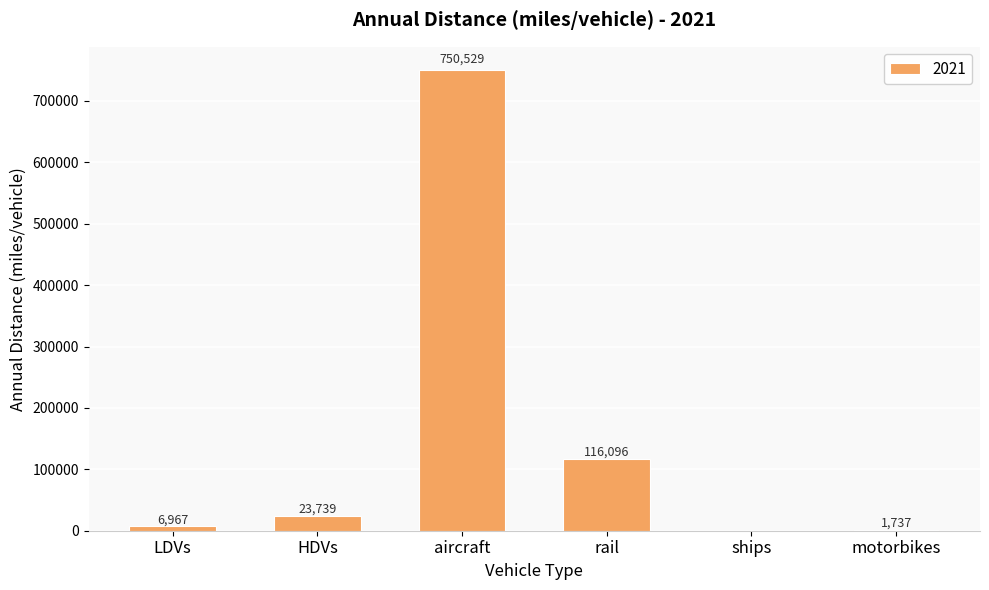

What is the sum of the values at rail and aircraft?

866624.6